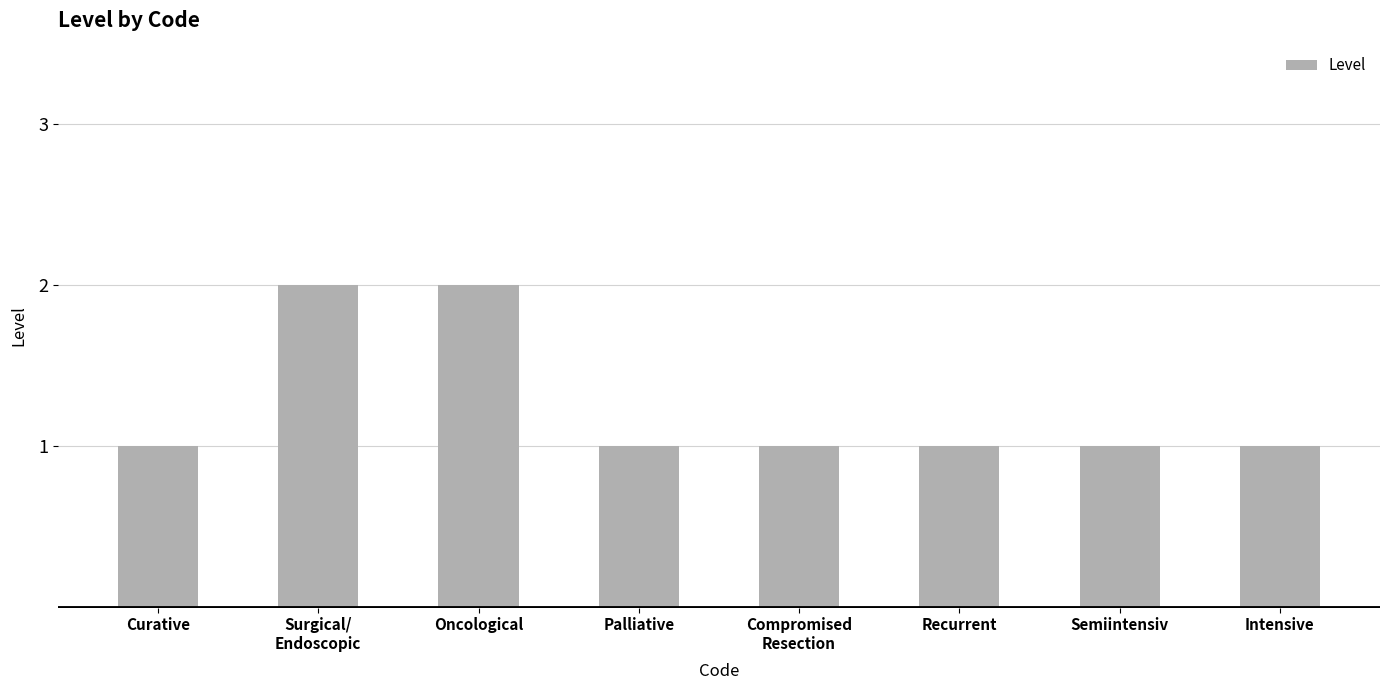

What is the value of the 3rd bar from the left?

2